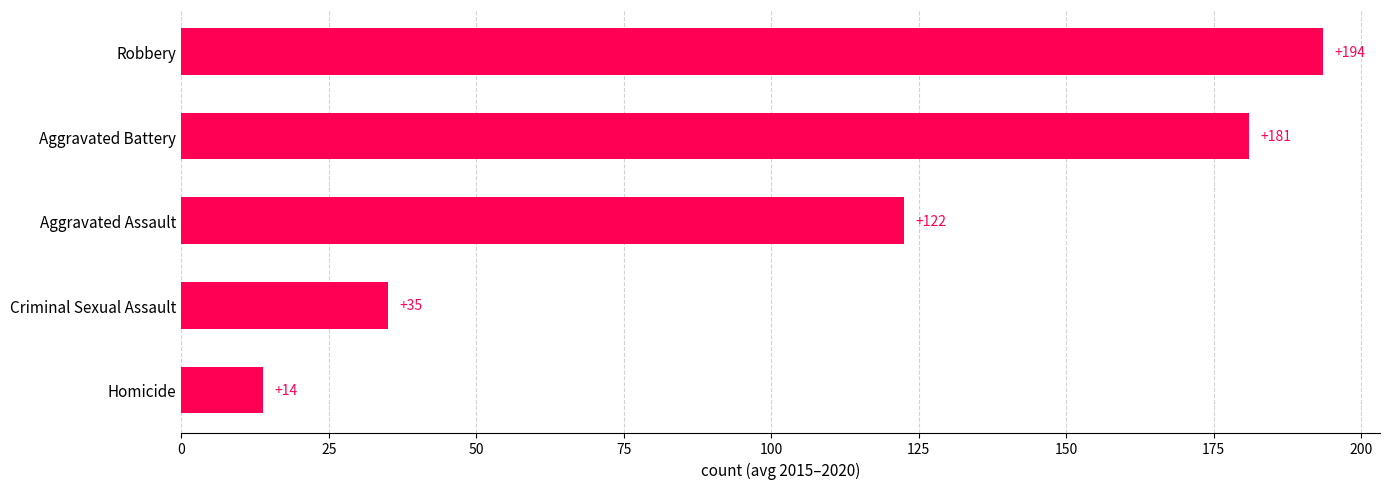

How many data points are above 122?

3